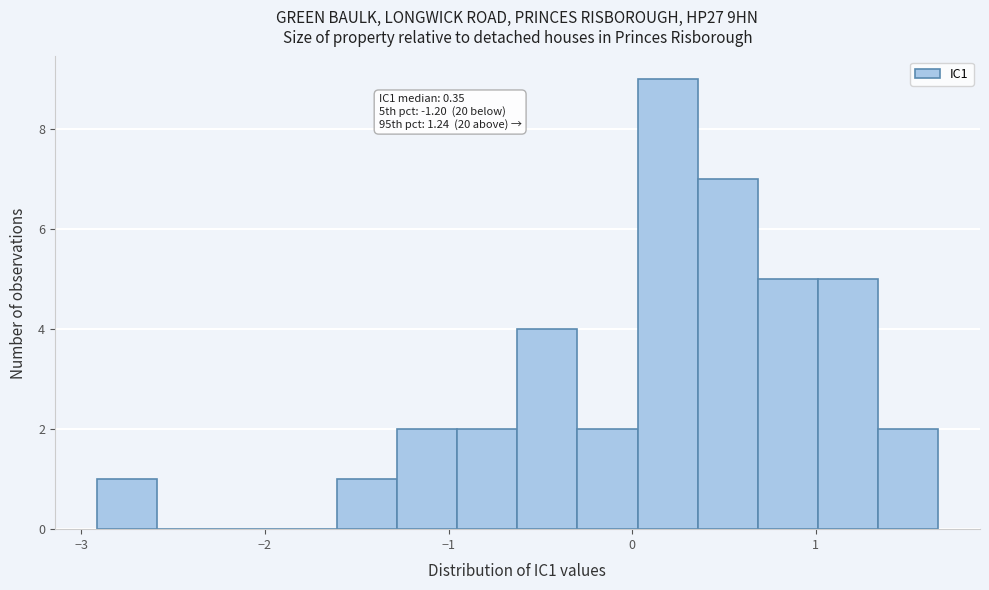

Read against the x-axis, roughly where is the centre of the tallest bar?

0.2